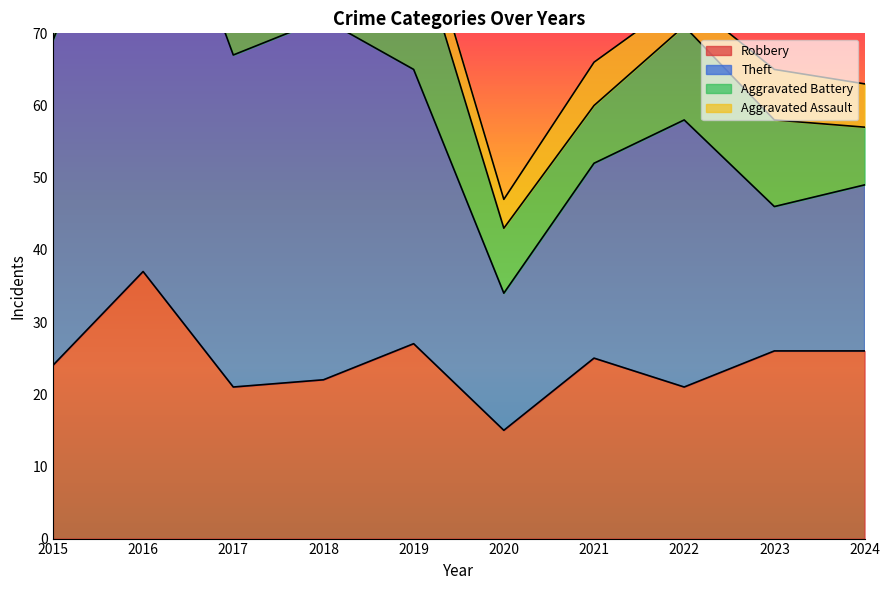

What are all the series names shown in the legend?

Robbery, Theft, Aggravated Battery, Aggravated Assault